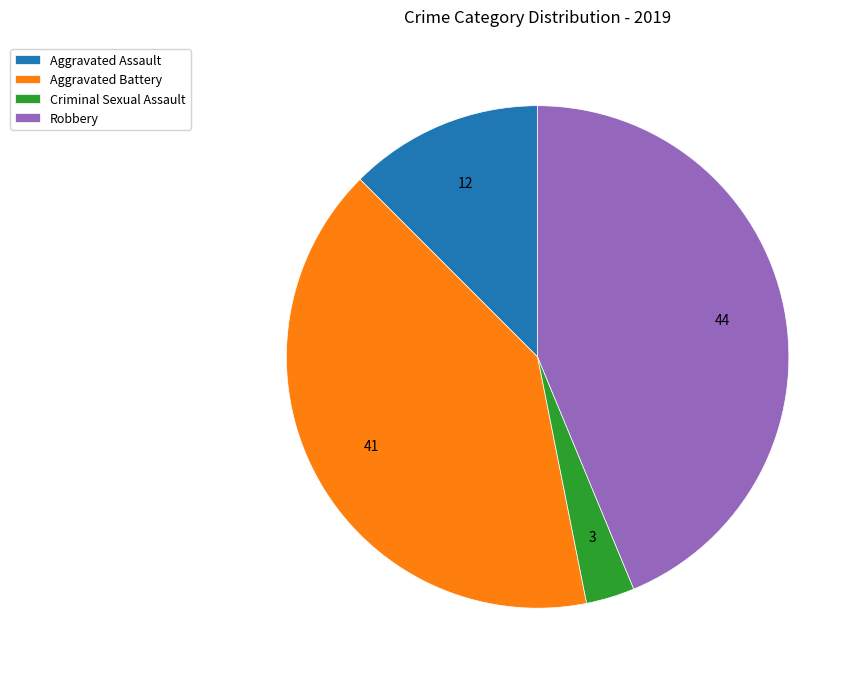

Count the number of slices in the pie.

4